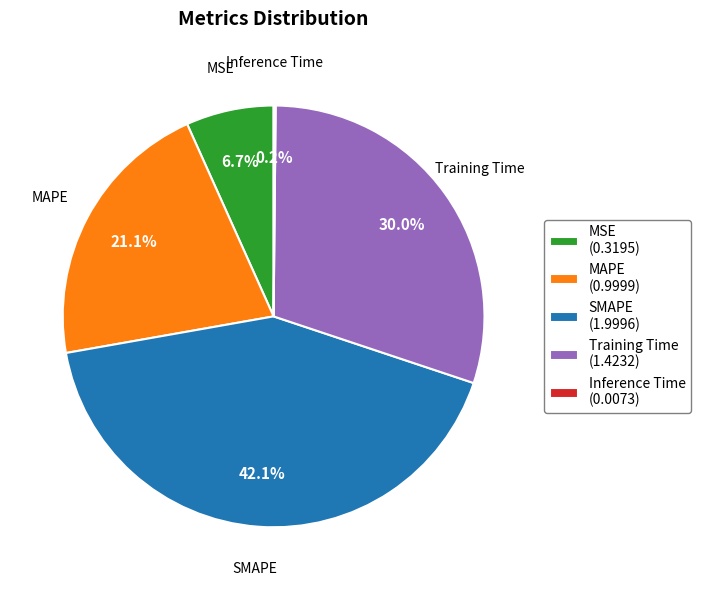

What portion of the pie excludes MAPE (0.9999)?

78.9%